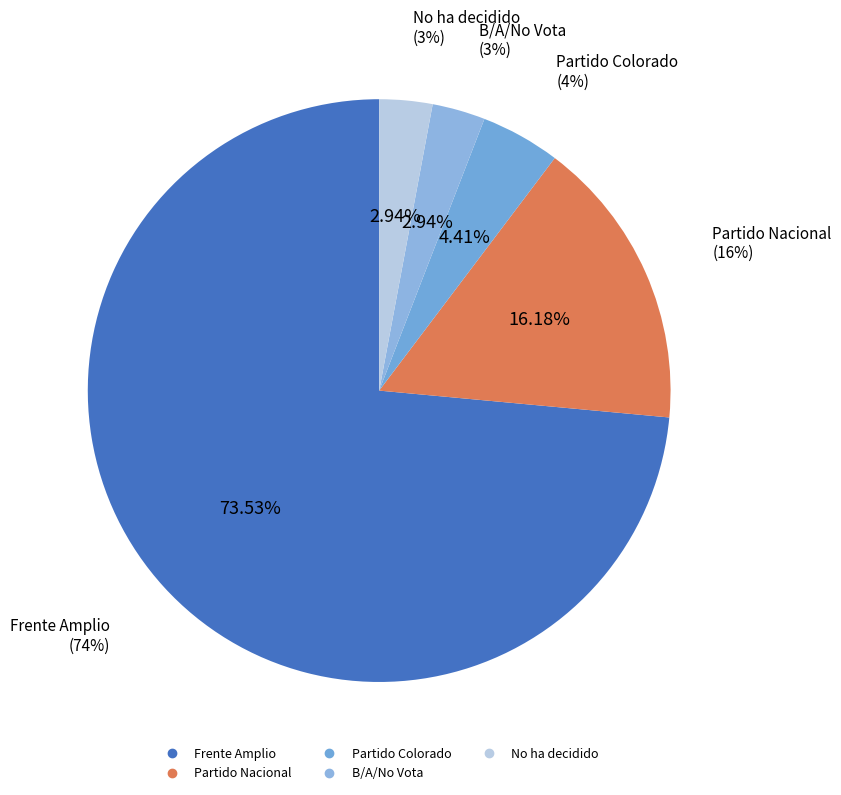

Combined, what portion of the pie is No ha decidido and Frente Amplio?

76.5%